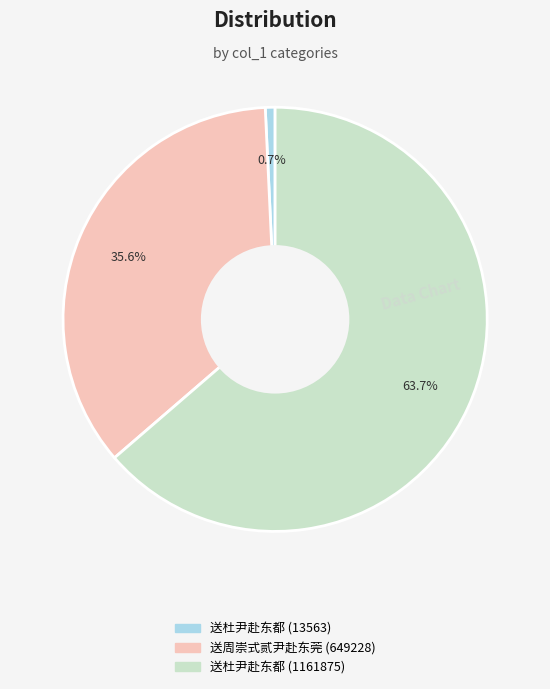

What percentage do 送杜尹赴东都 (13563) and 送周崇式贰尹赴东莞 (649228) together represent?

36.3%